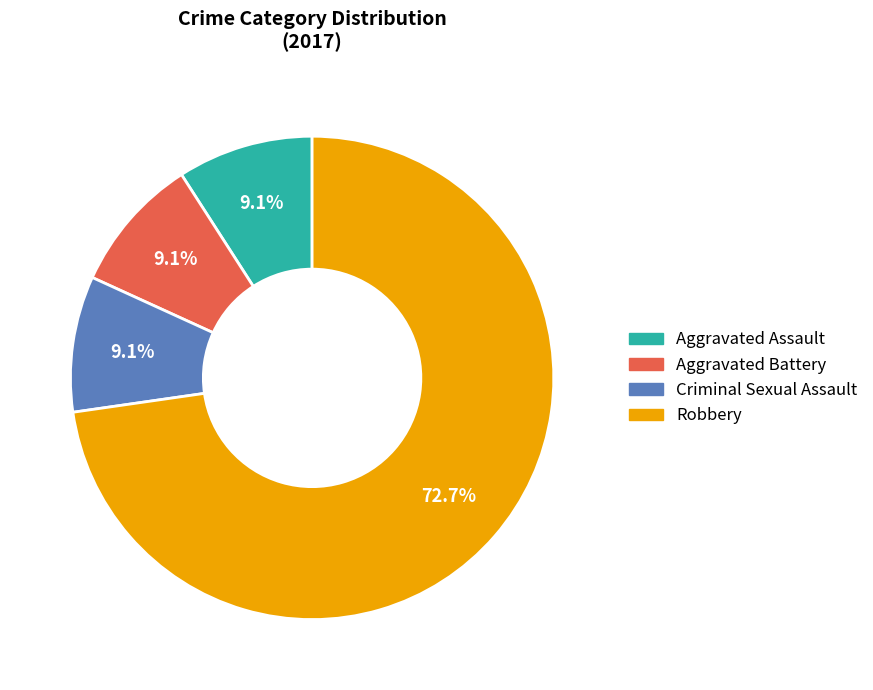

Which has a higher value, Robbery or Aggravated Assault?

Robbery